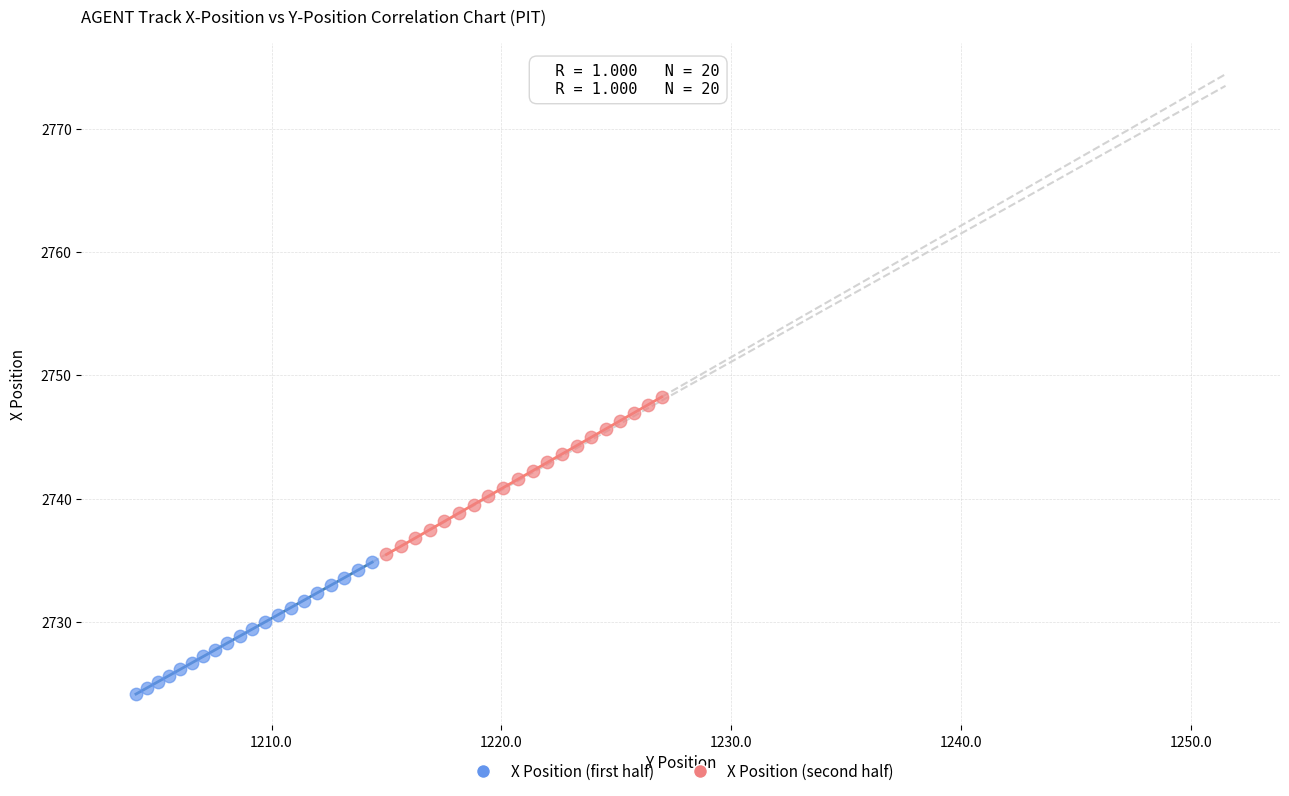

Which series reaches the maximum Y coordinate?

X Position (second half)